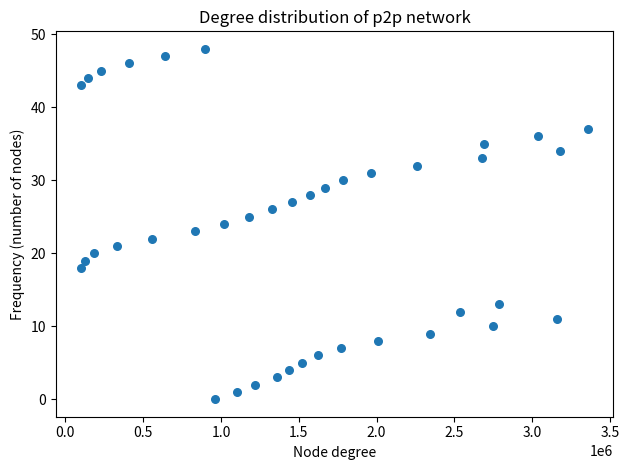

What is the range of Y values (max minus min)?

48